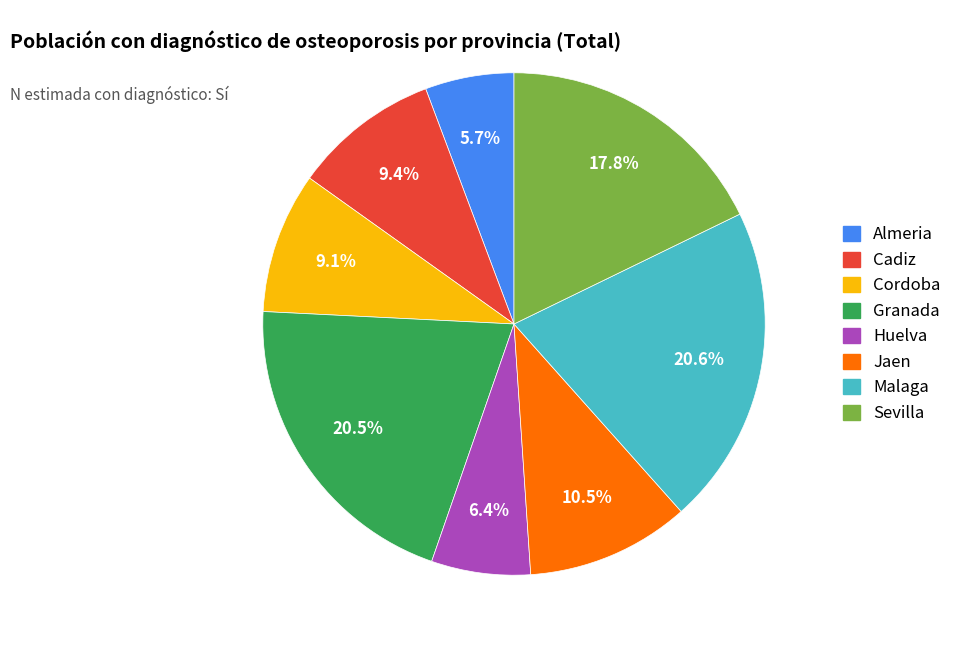

Does Almeria represent more than half of the total?

No